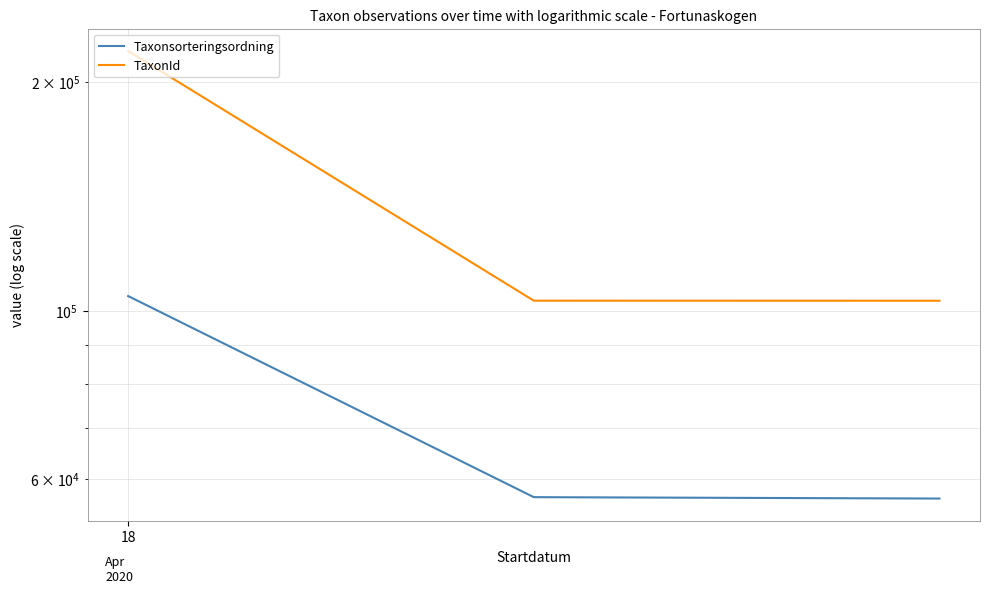

List the series in order of their peak value, highest first.

TaxonId, Taxonsorteringsordning